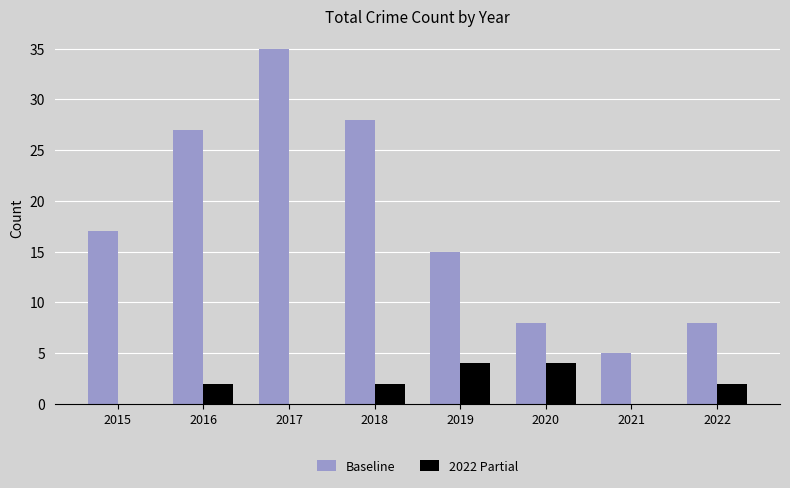

What is the sum of the Baseline values at 2017 and 2022?

43